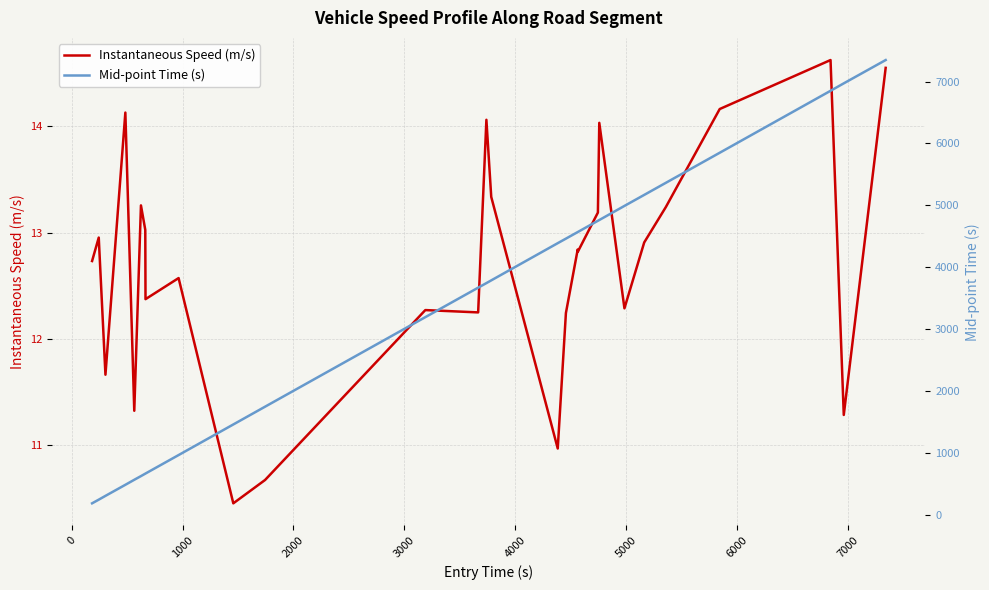

What is the lowest value of the Instantaneous Speed (m/s) series?

10.5